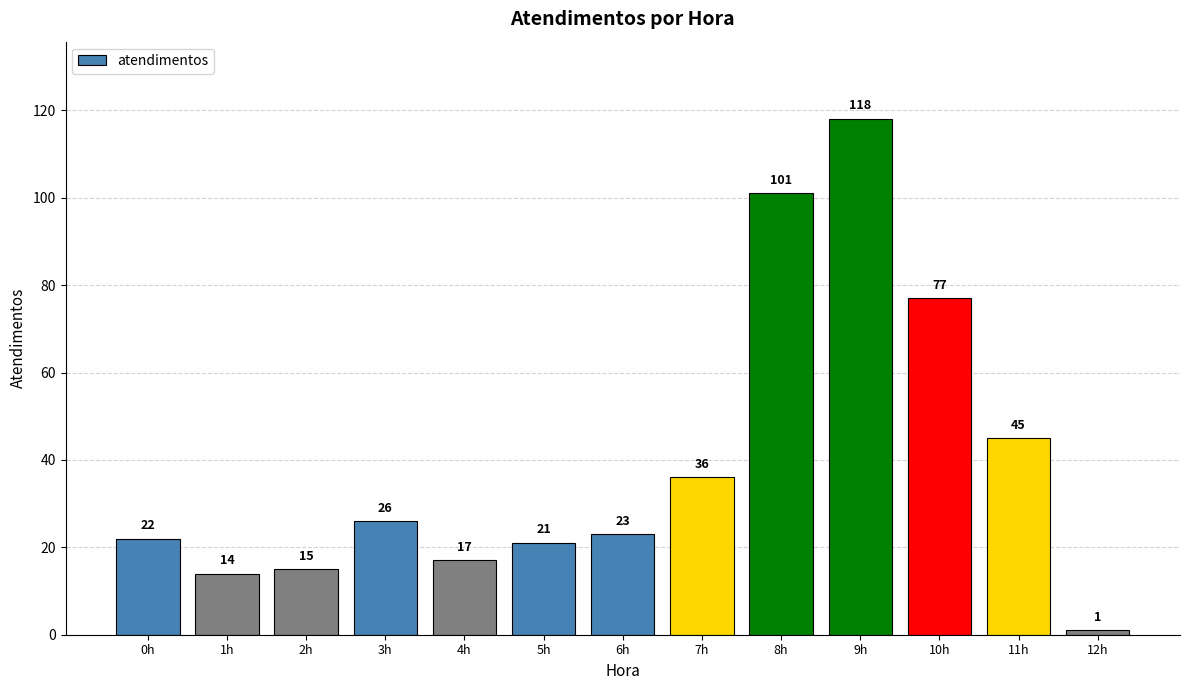

What position from the left is 9h?

10